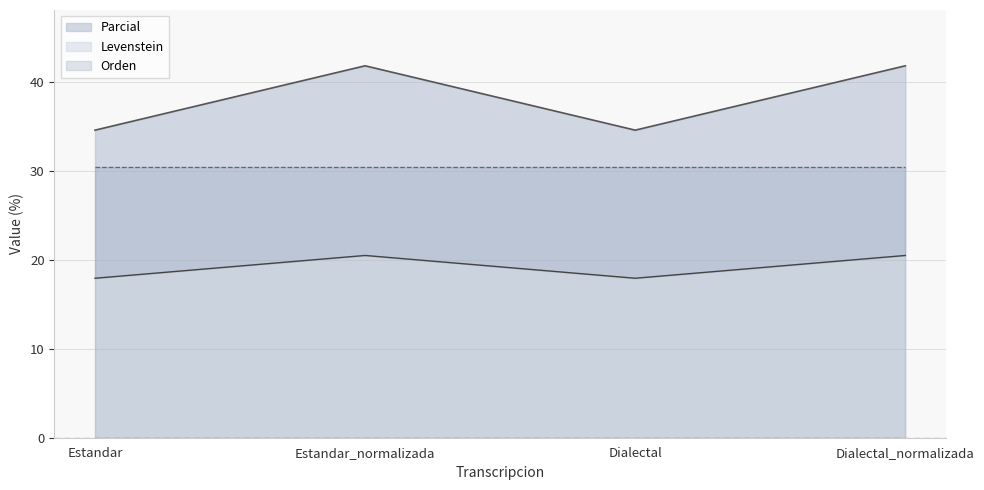

At which category does Parcial reach its first local valley?

Dialectal